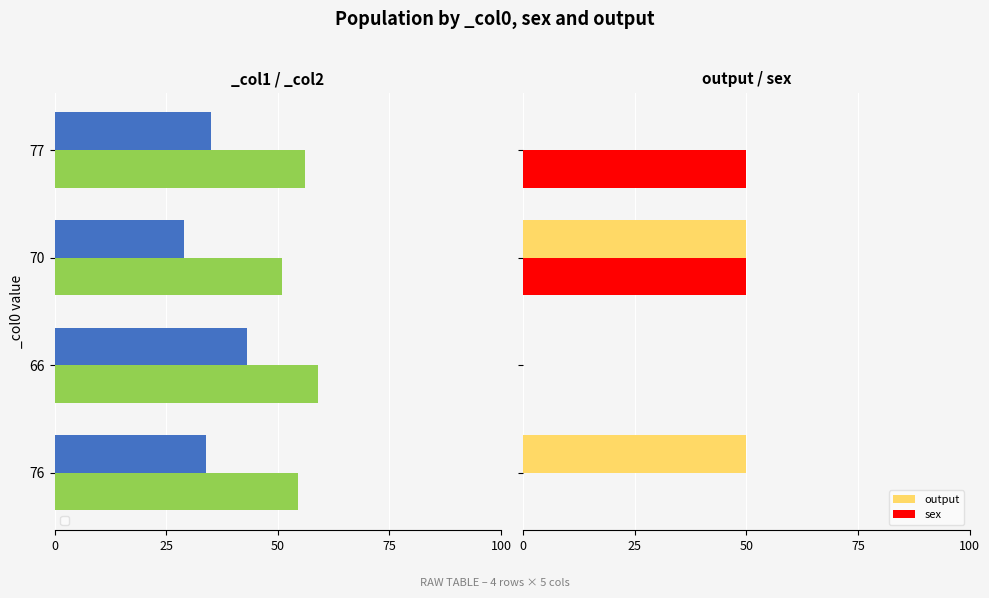

What is the maximum value for output?

50